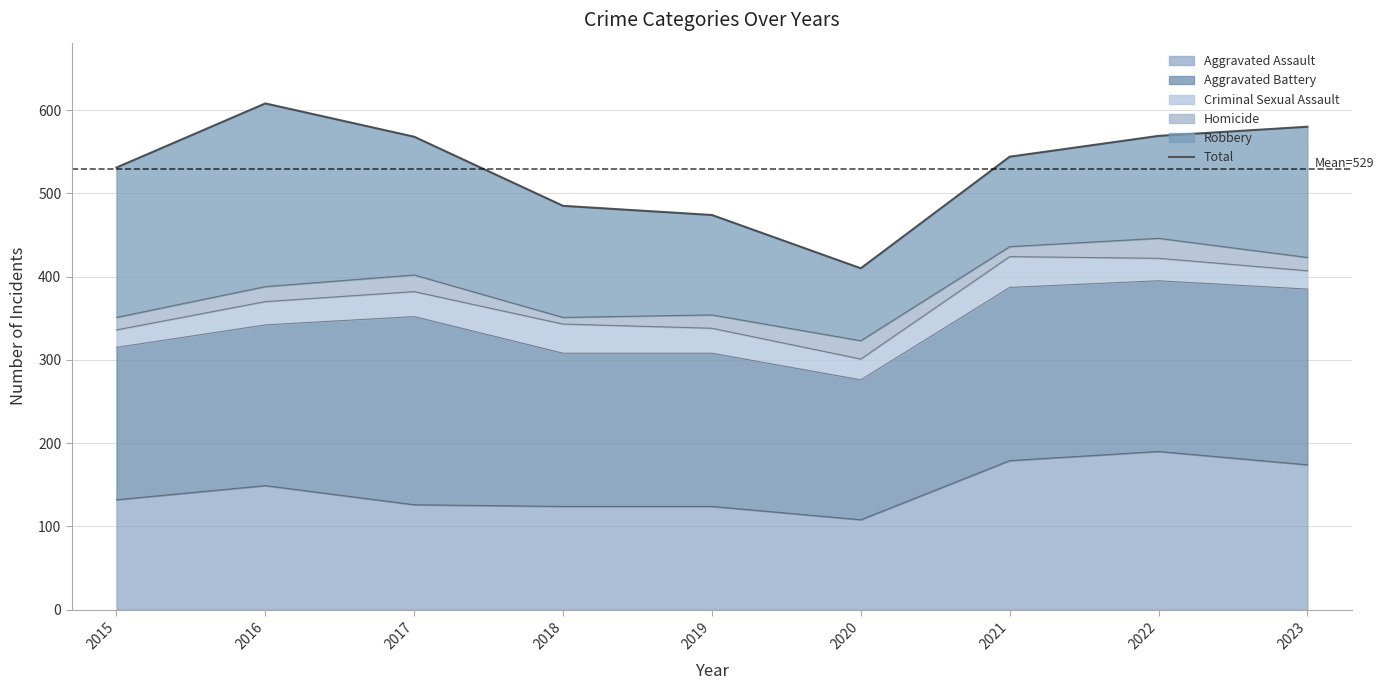

Approximately how many times larger is the value at 2017 compared to 2020?

1.4